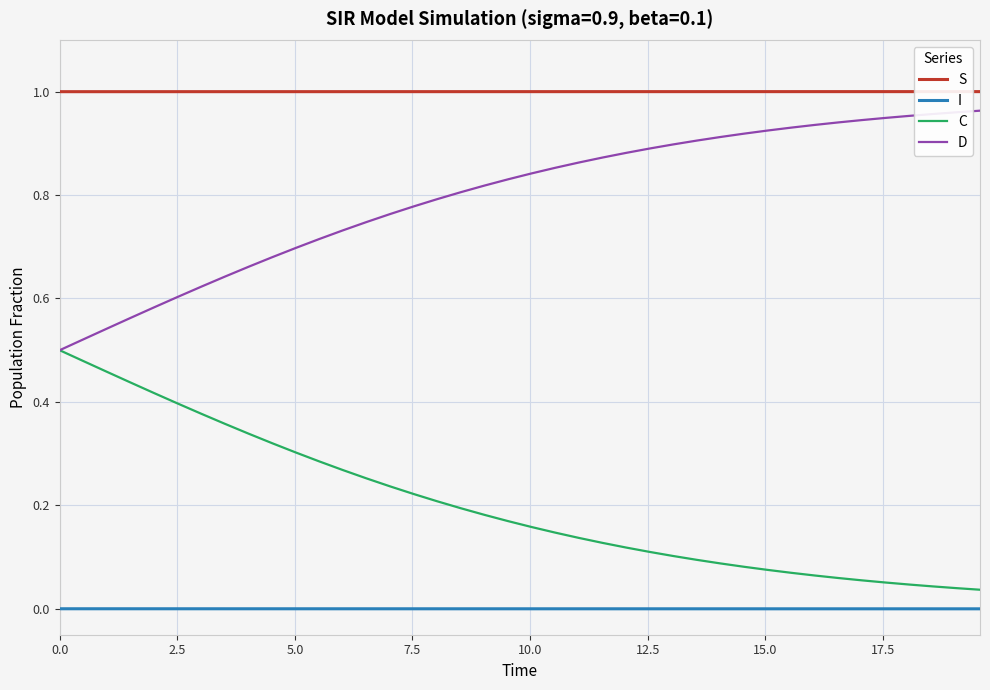

Rank the series by their average value, from highest to lowest.

S, D, C, I